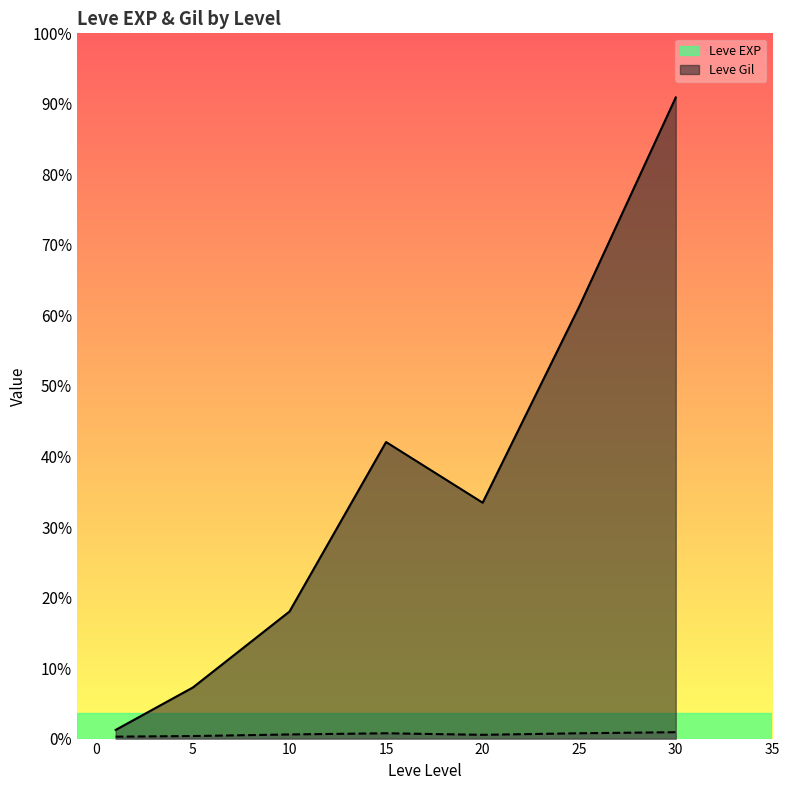

Is it true that Leve EXP equals 630 at 1?

True